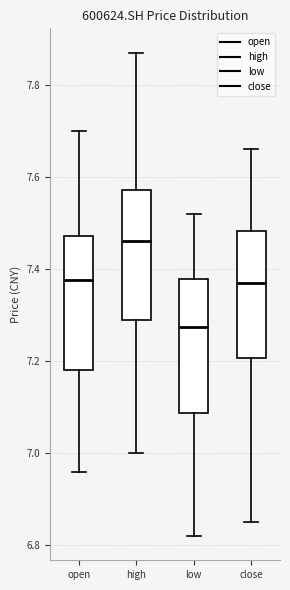

Where is the lower edge of the box for low on the y-axis? The values are not printed on the chart, so give them approximately, as read against the axis.

7.08